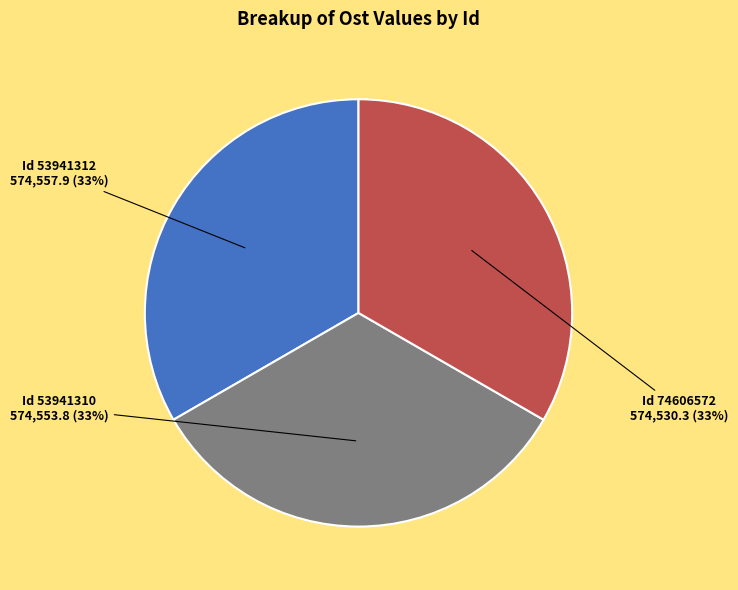

How many segments does this pie chart have?

3